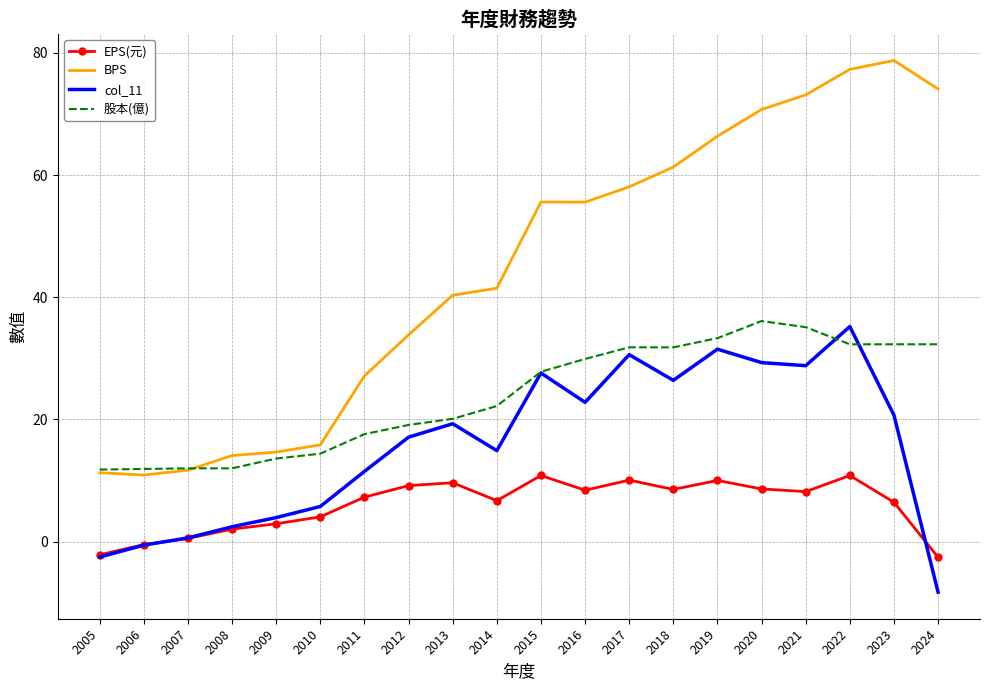

The col_11 series shows 31.5 at 2019. True or false?

True